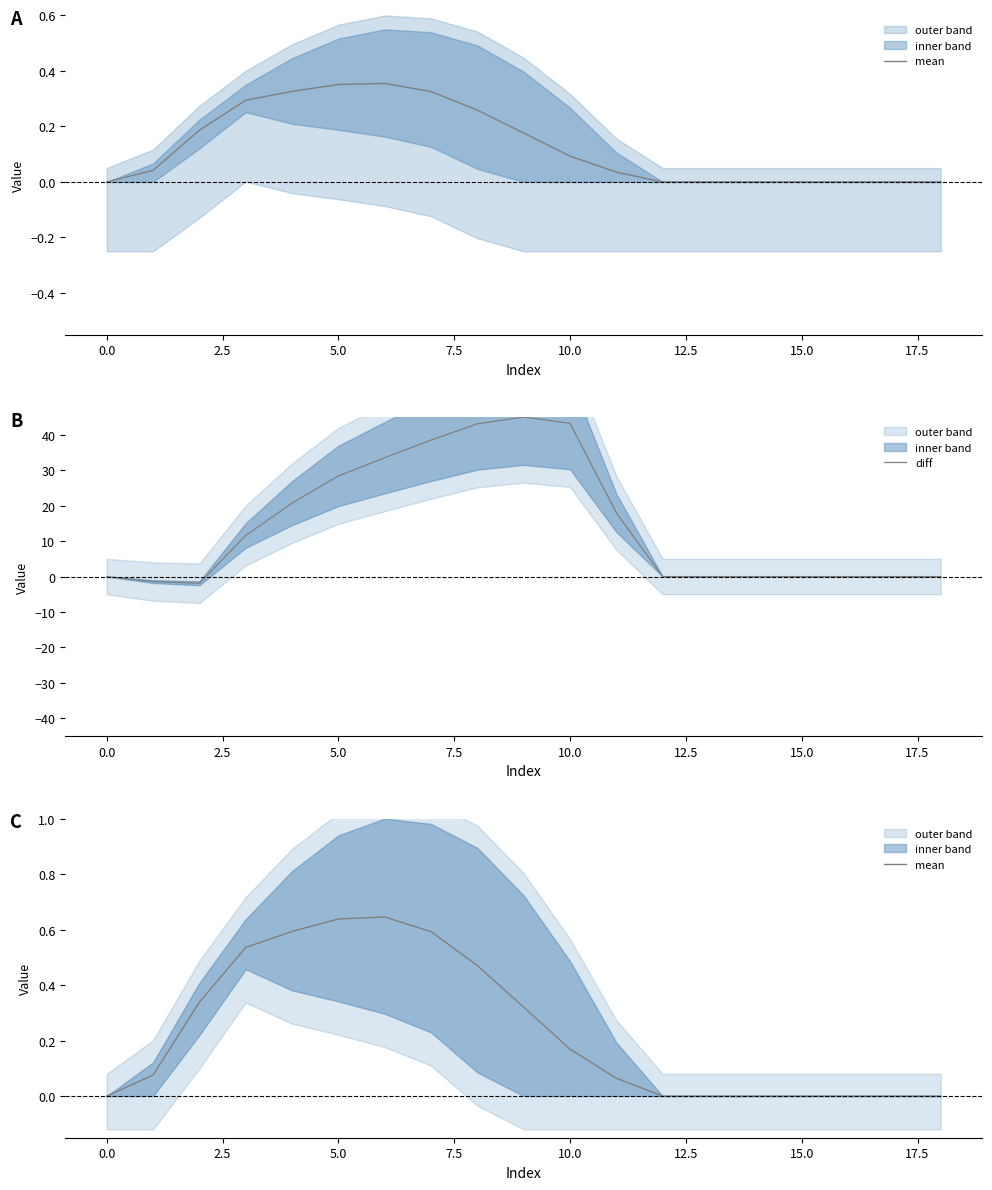

Which series has the largest range (max minus min)?

diff